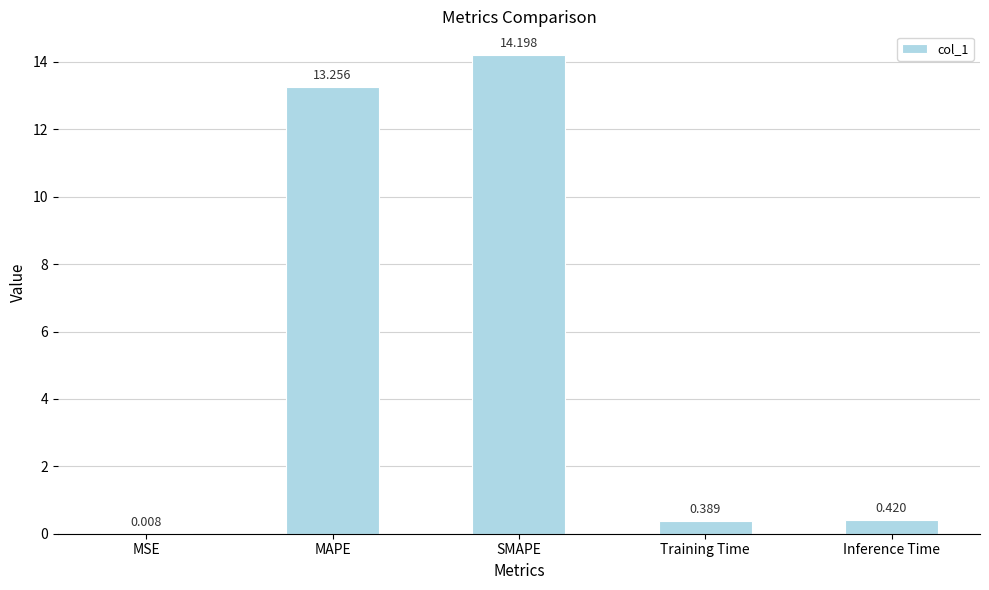

Between SMAPE and MAPE, which is larger?

SMAPE